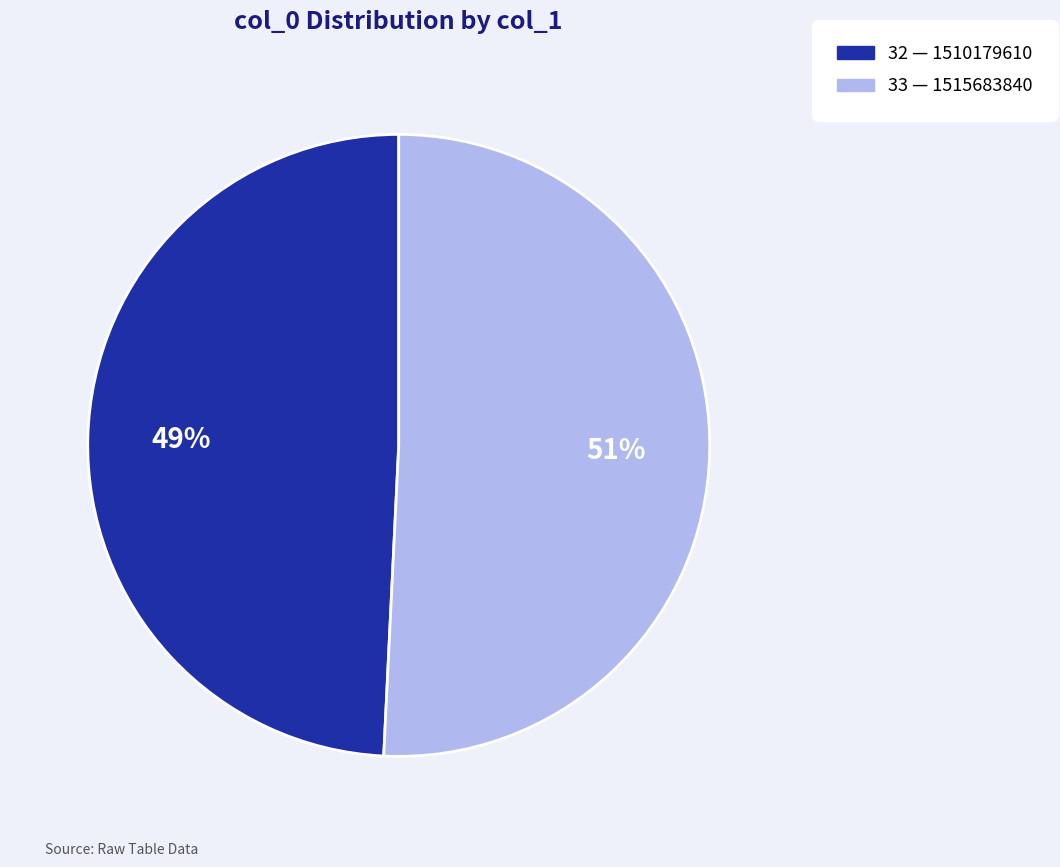

Does any single category account for the majority?

Yes